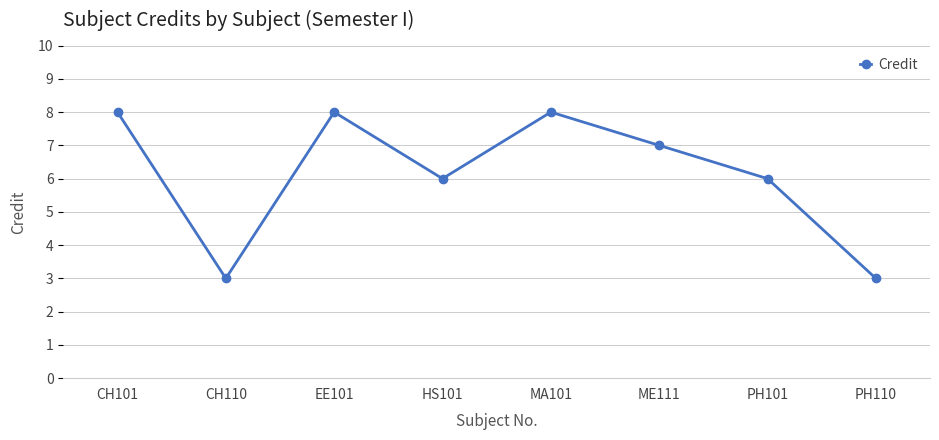

Which has a higher value, ME111 or MA101?

MA101